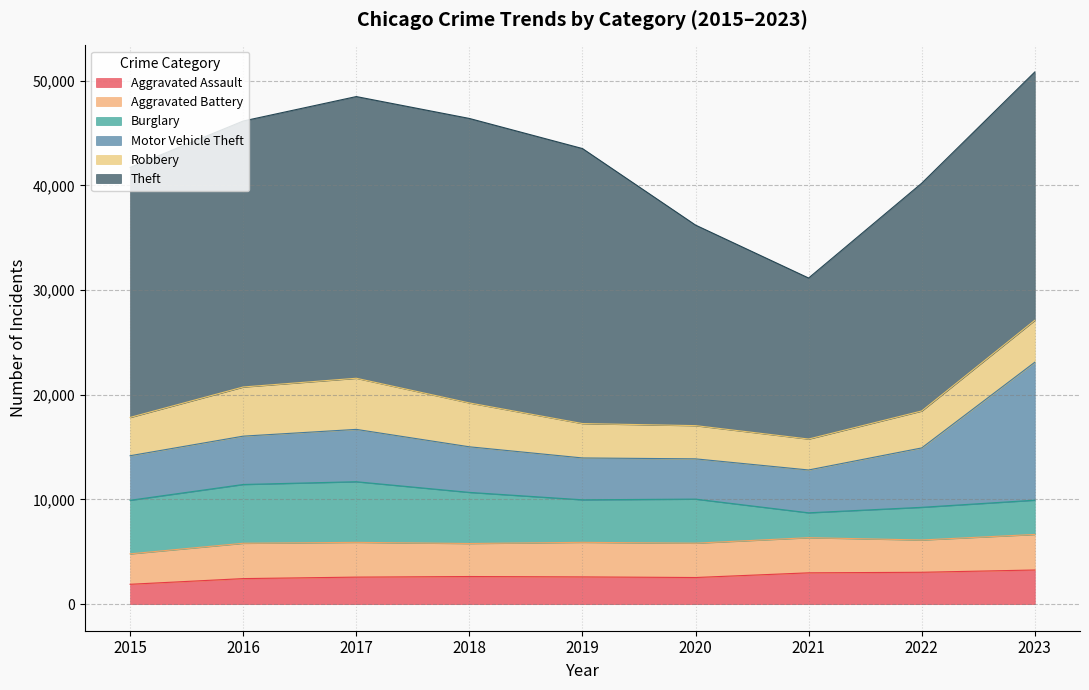

The Robbery series shows 1080 at 2023. True or false?

False